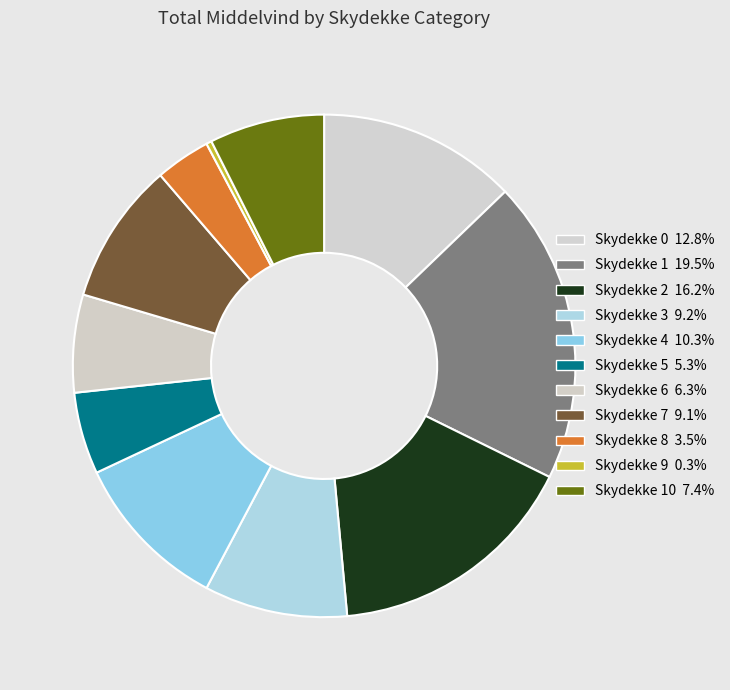

What is the largest slice in the pie chart?

1